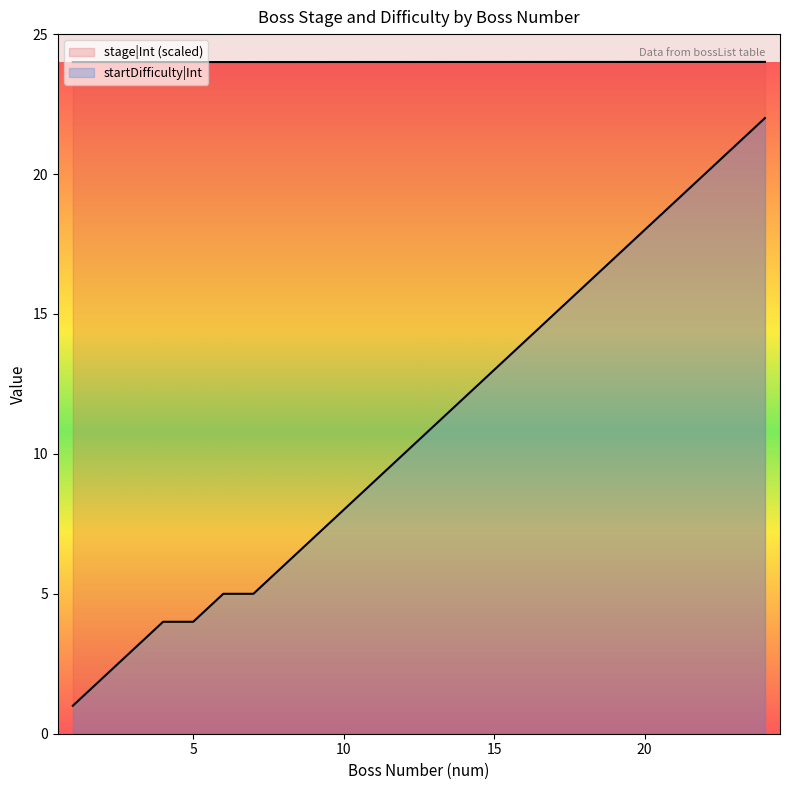

Reading right to left, list all the values displayed in this chart.

stage|Int: 24=24.0	23=24.0	22=24.0	21=24.0	20=24.0	19=24.0	18=24.0	17=24.0	16=24.0	15=24.0	14=24.0	13=24.0	12=24.0	11=24.0	10=24.0	9=24.0	8=24.0	7=24.0	6=24.0	5=24.0	4=24.0	3=24.0	2=24.0	1=24.0
startDifficulty|Int: 24=22.0	23=21.0	22=20.0	21=19.0	20=18.0	19=17.0	18=16.0	17=15.0	16=14.0	15=13.0	14=12.0	13=11.0	12=10.0	11=9.0	10=8.0	9=7.0	8=6.0	7=5.0	6=5.0	5=4.0	4=4.0	3=3.0	2=2.0	1=1.0